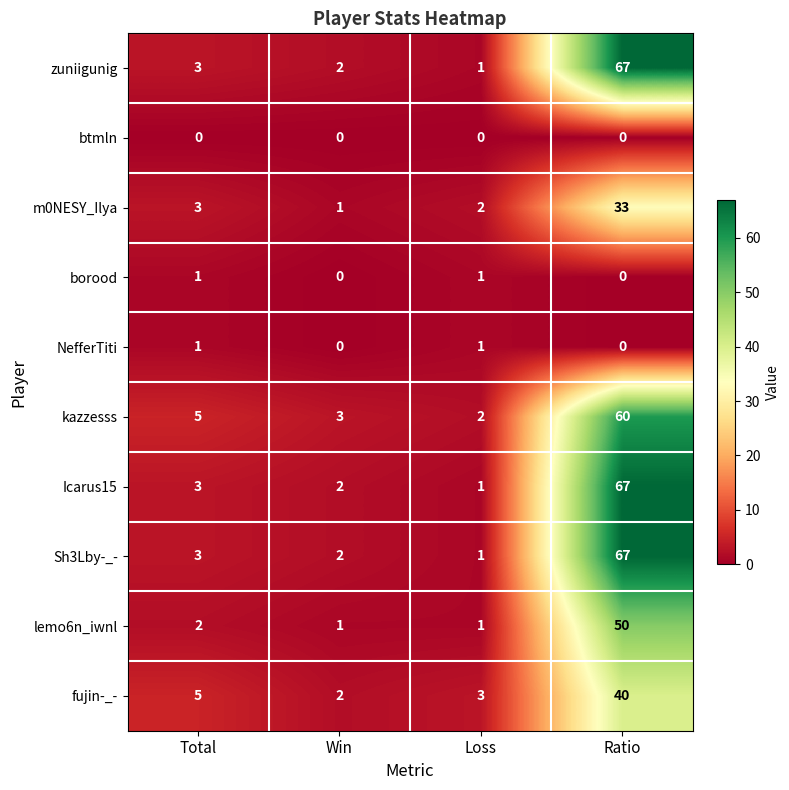

What value does the m0NESY_Ilya series have at Ratio, to the nearest 5?

35